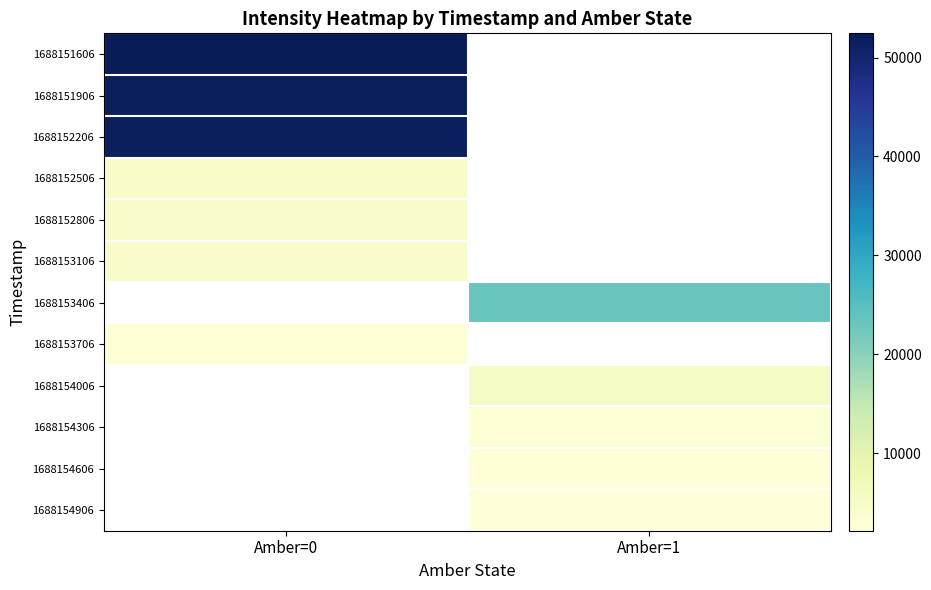

What is the minimum value shown in the chart?

2188.1